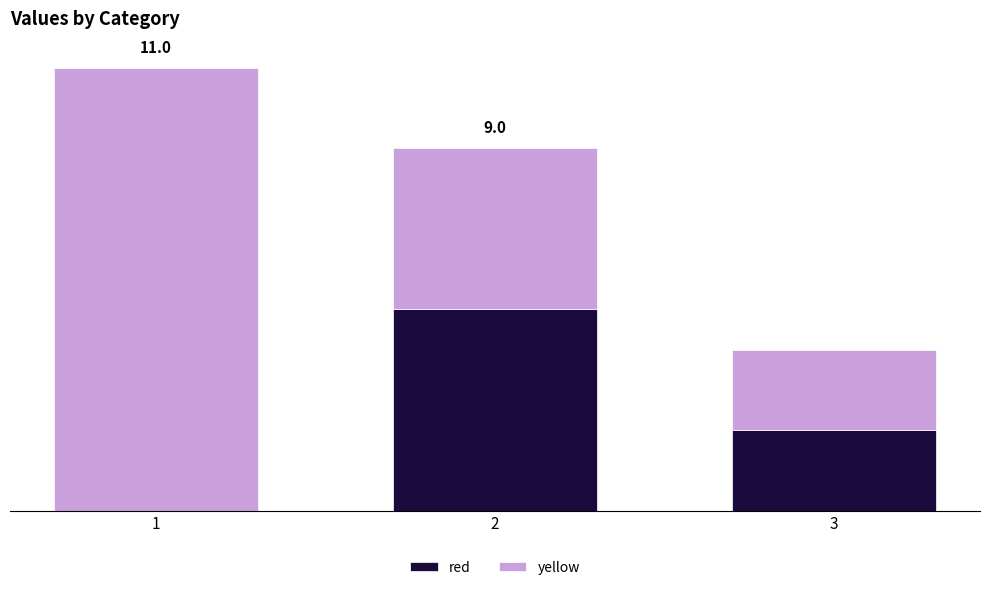

What is the difference between the maximum and minimum values in the yellow series?

9